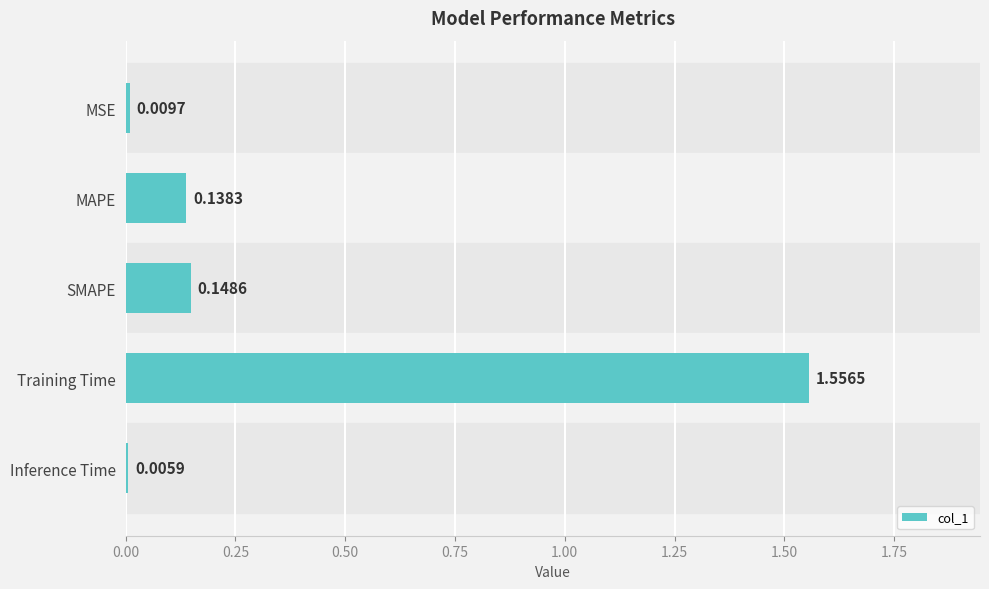

Which category has the highest value across all series?

Training Time